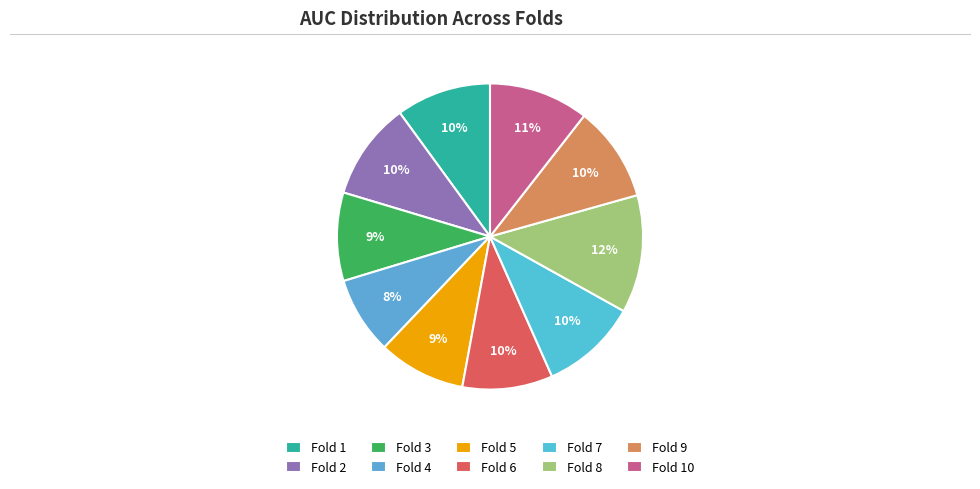

Count the number of slices in the pie.

10